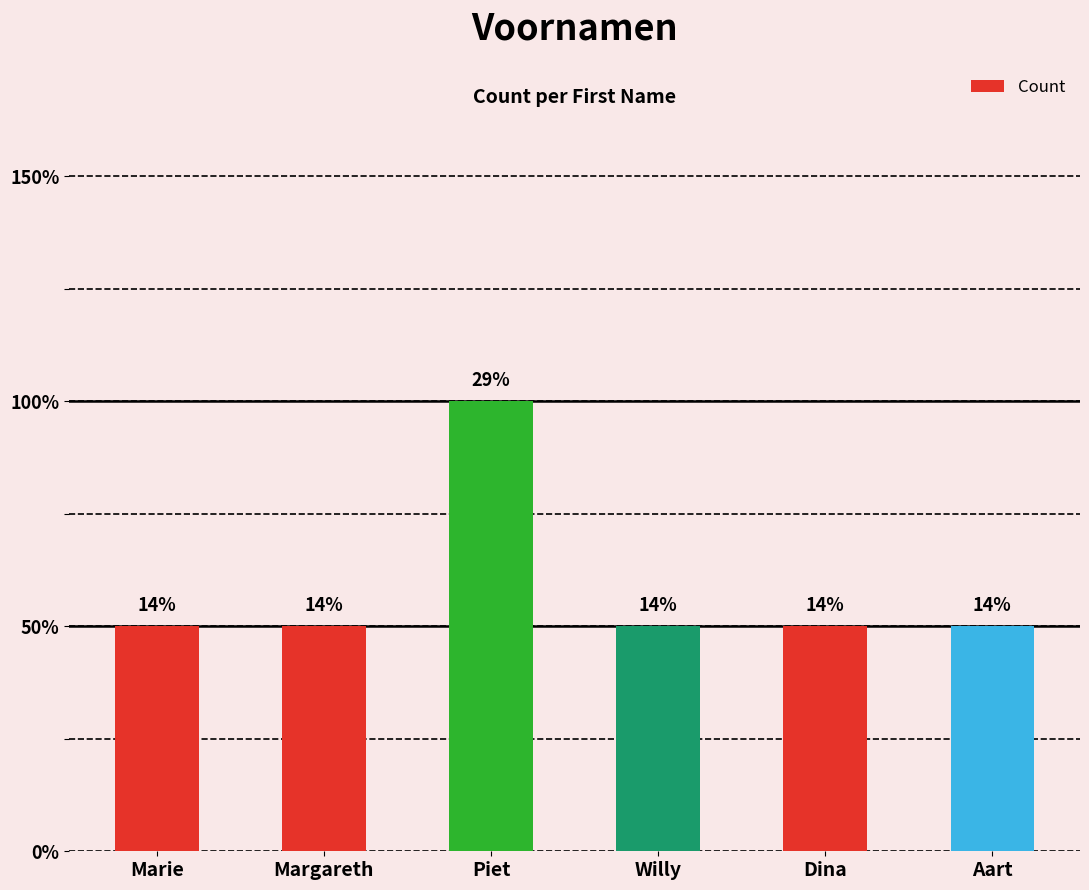

What is the greatest value displayed?

2